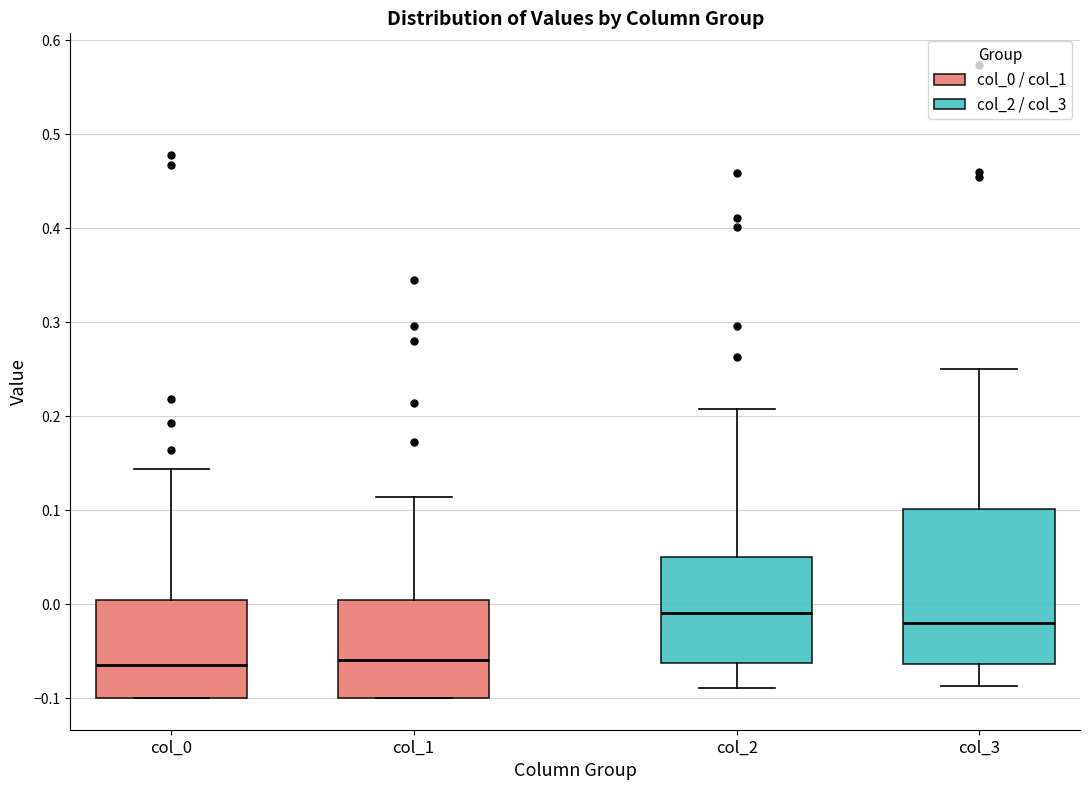

Which box is the tallest, from its lower edge to its upper edge?

col_3